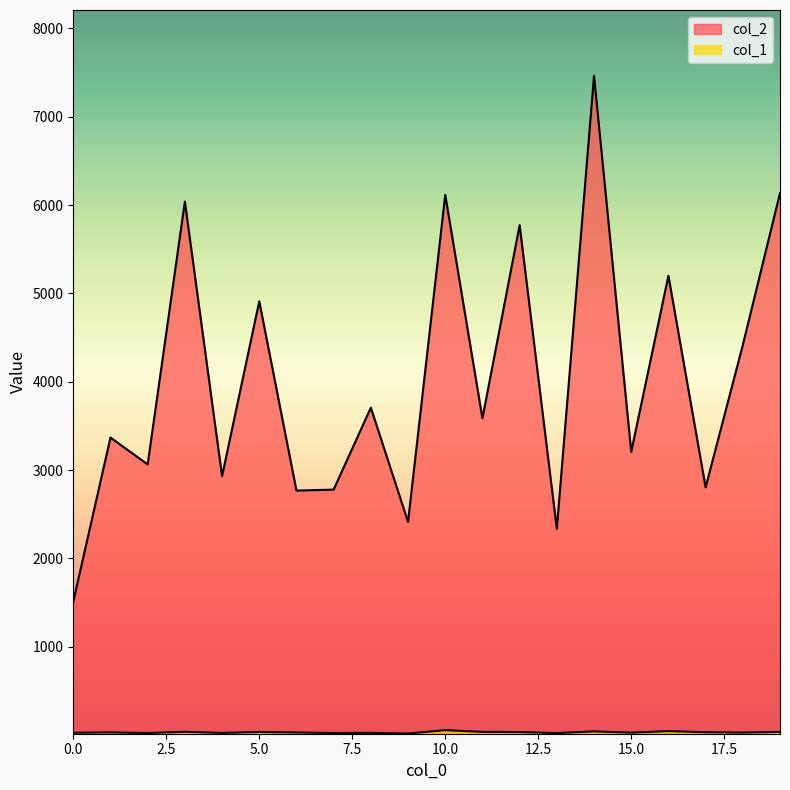

Which series changed the most between 14 and 19?

col_2